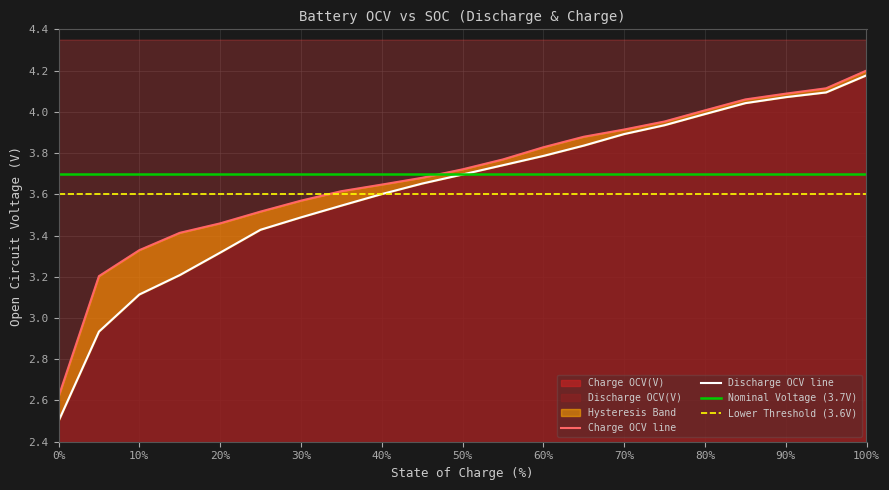

True or false: Discharge OCV(V) and Charge OCV(V) cross at least once.

False